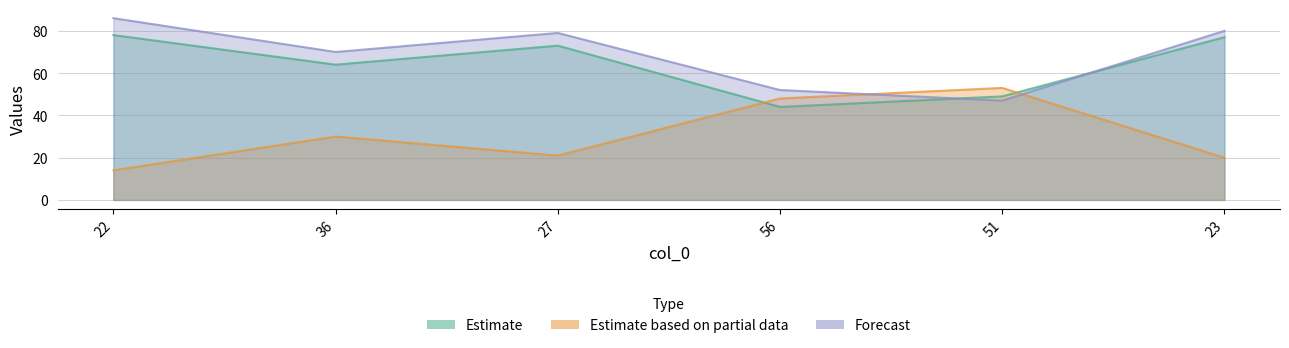

Reading right to left, what are all the values shown in this chart?

col_1: 23=77	51=49	56=44	27=73	36=64	22=78
col_2: 23=20	51=53	56=48	27=21	36=30	22=14
col_3: 23=80	51=47	56=52	27=79	36=70	22=86